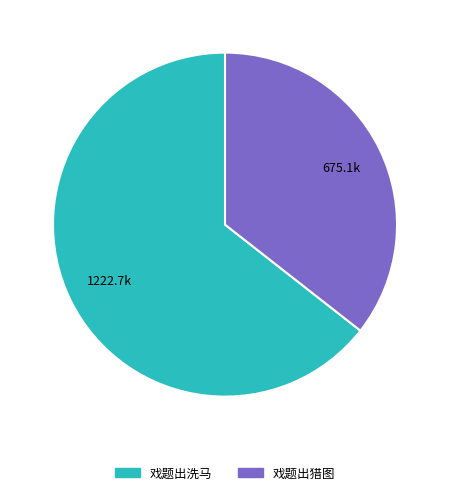

Rank the categories by value from lowest to highest.

戏题出猎图, 戏题出洗马